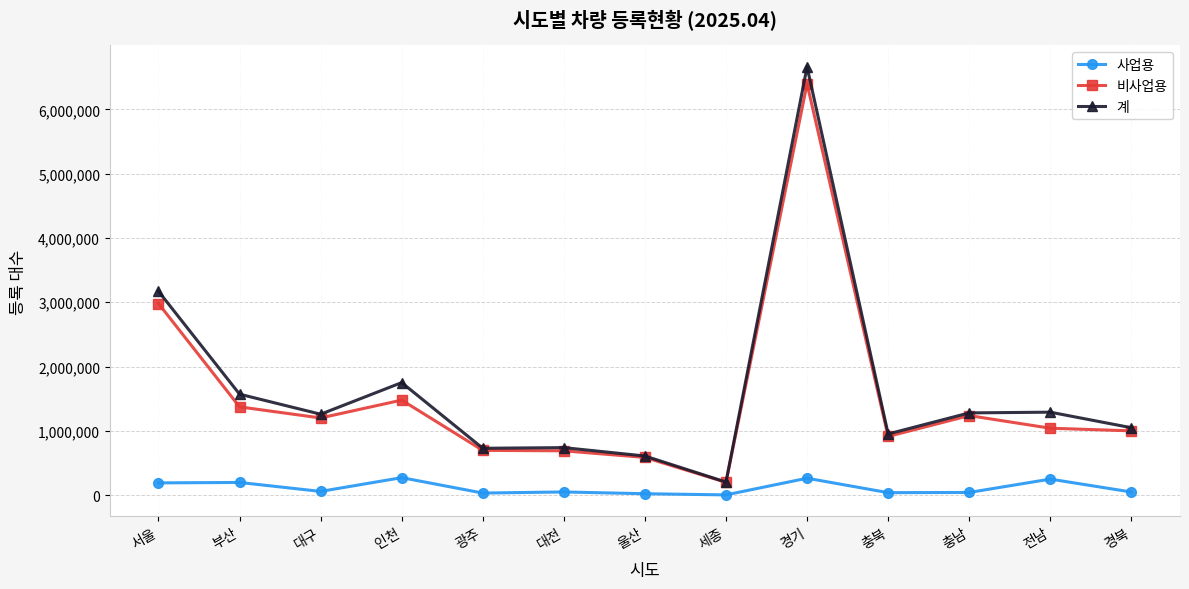

What is the label of the 1st point from the left?

서울